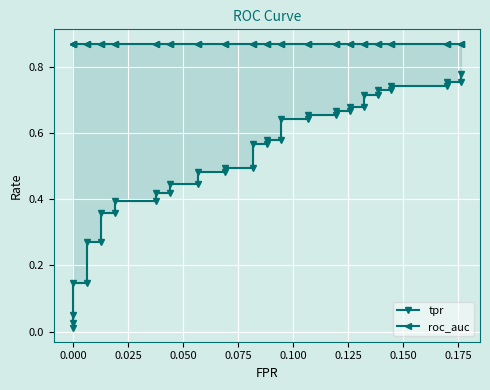

How many distinct data groups are displayed?

2